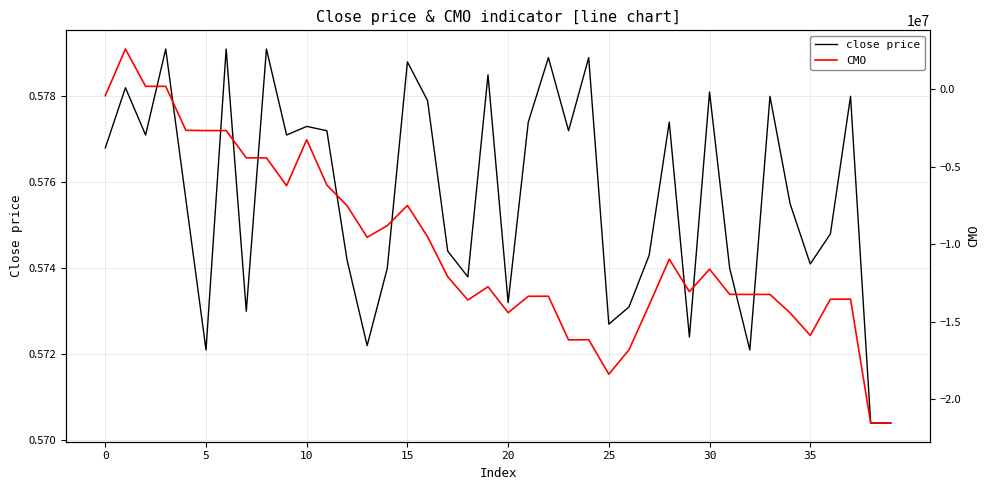

Does the chart display data point markers on the line(s)?

No